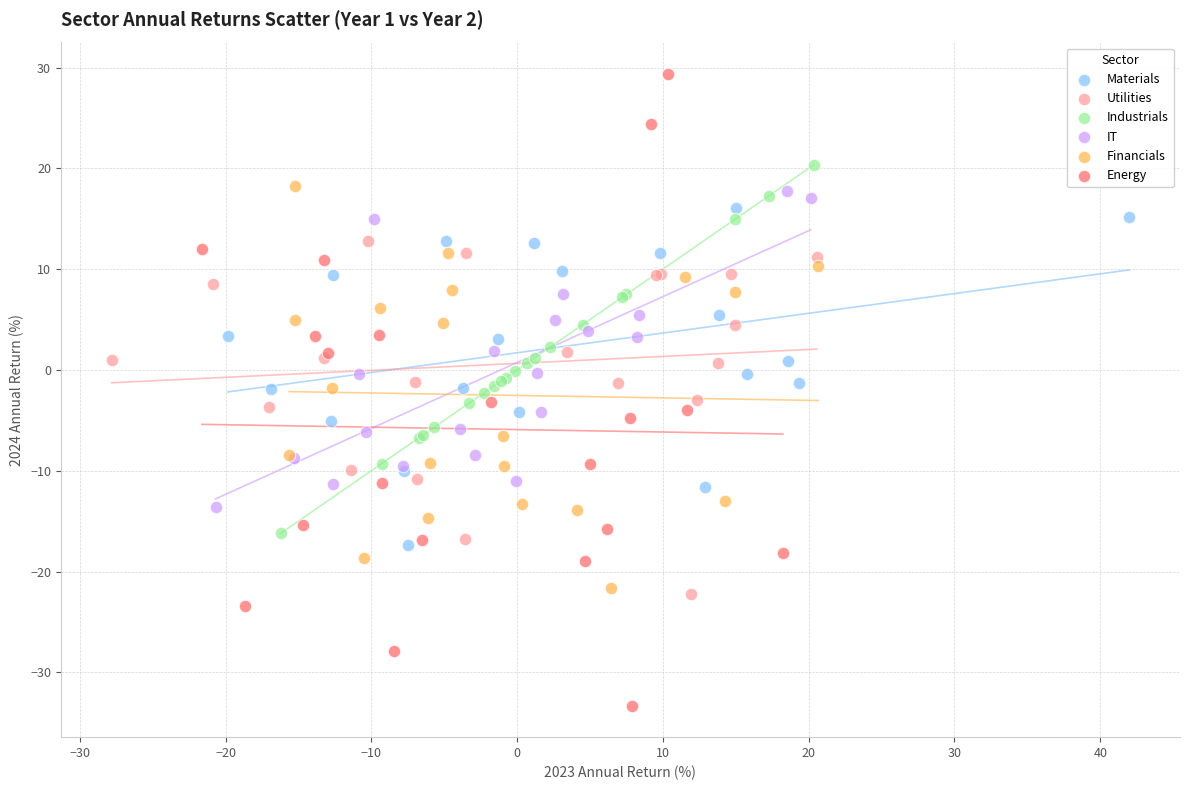

Which series has the widest spread of Y values?

Energy